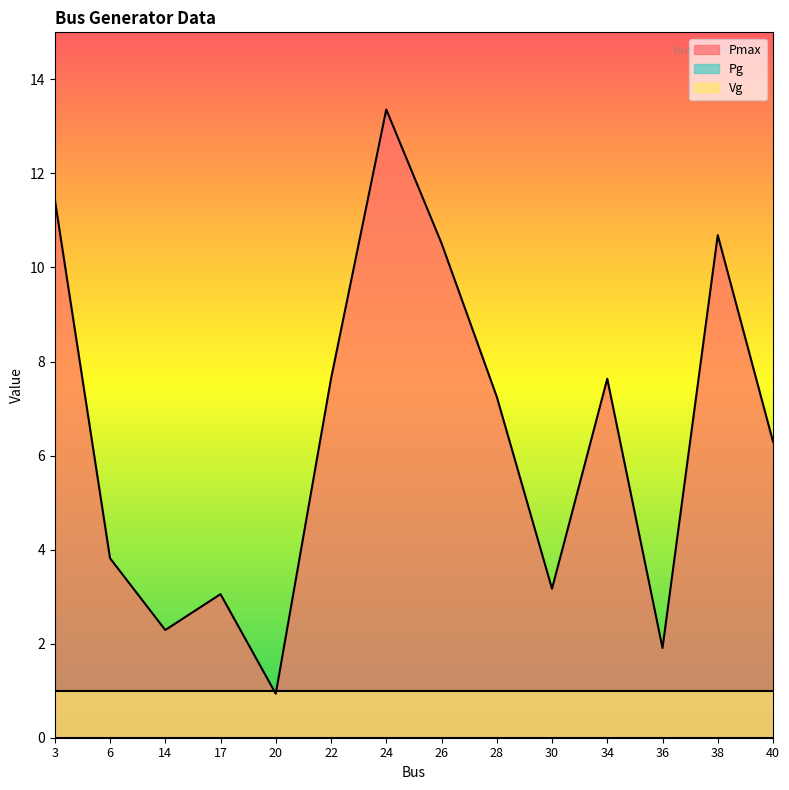

Does the chart display data point markers on the line(s)?

No